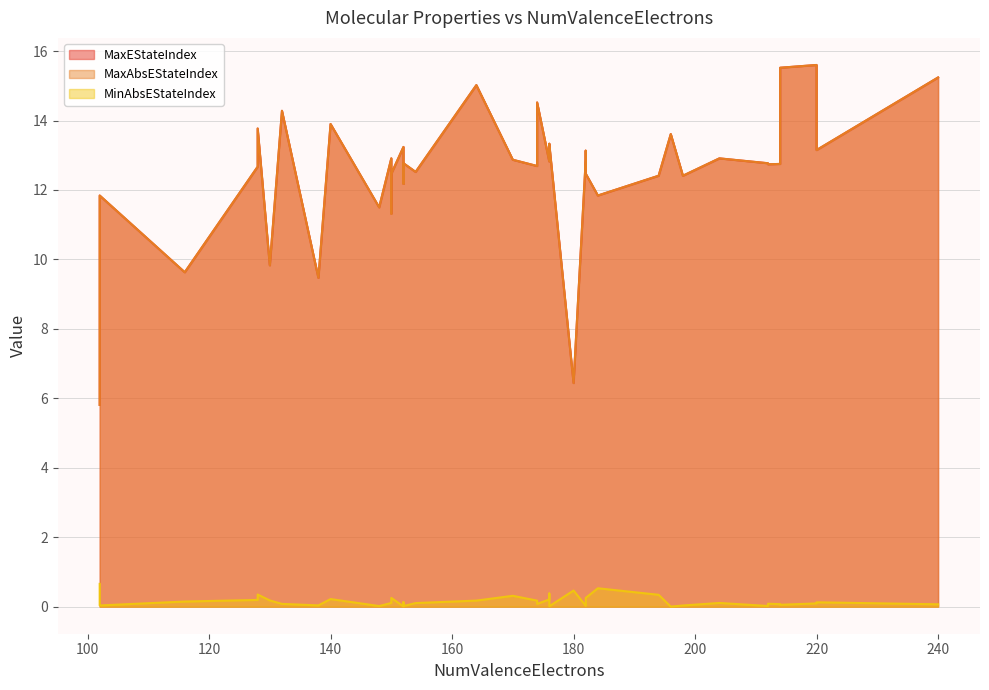

How many distinct data groups are displayed?

3